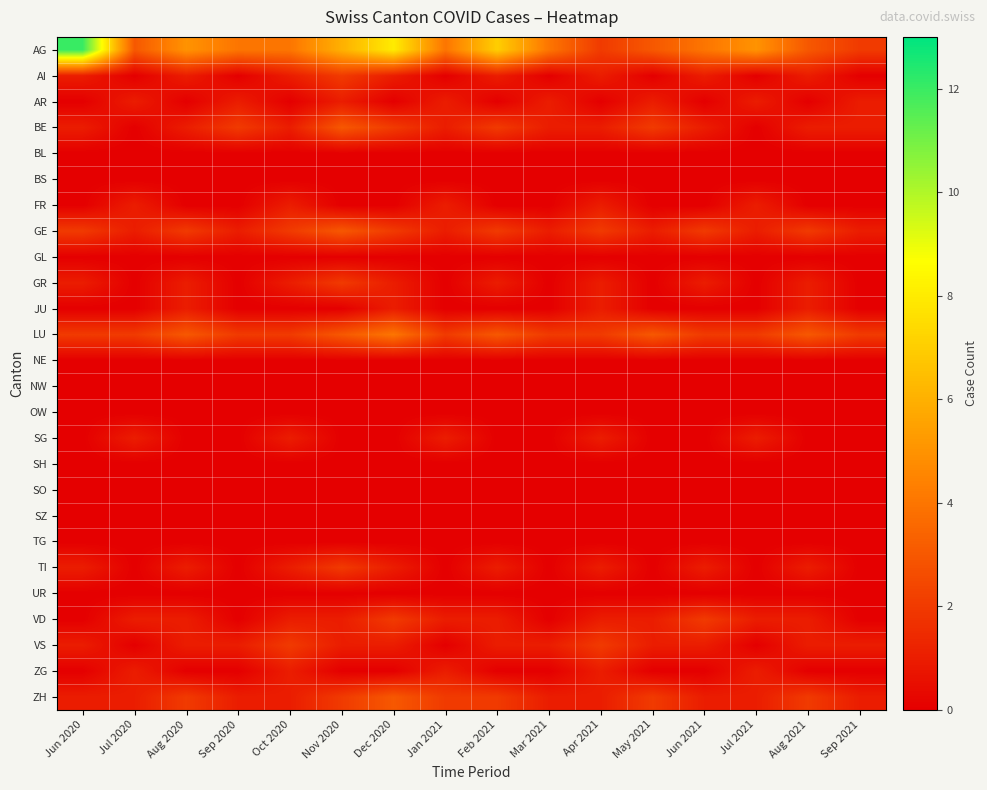

Count the number of data series in this chart.

26